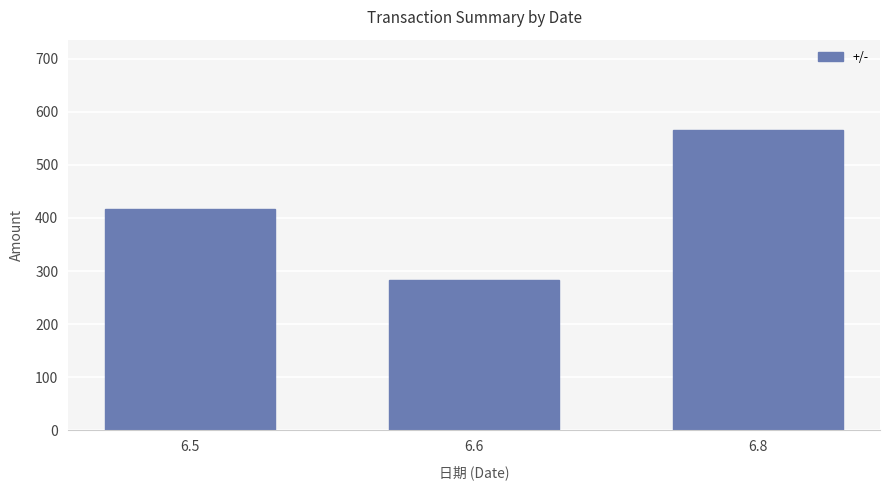

List the labels in order of value, largest first.

6.8, 6.5, 6.6